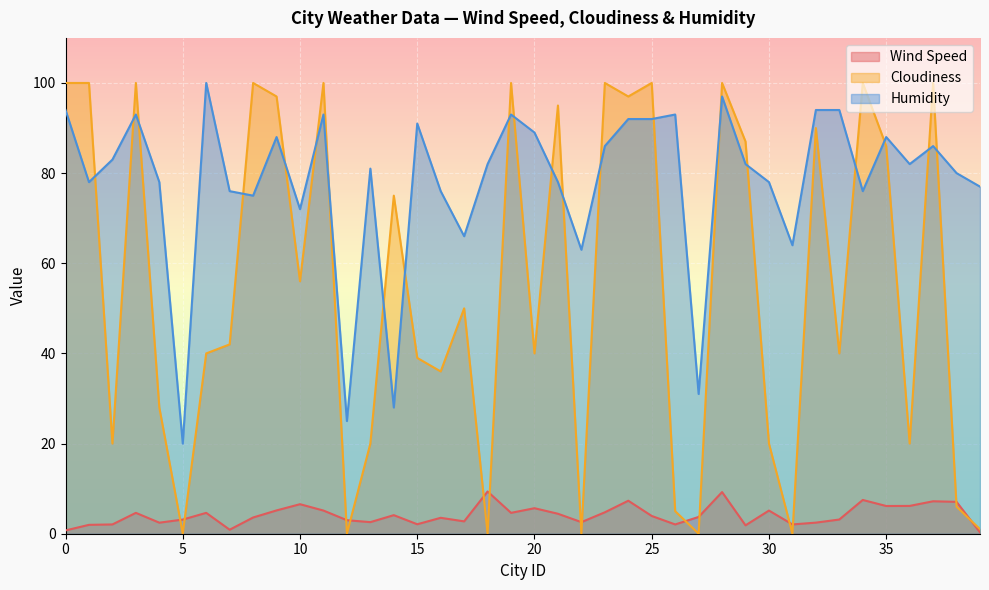

What is the value of the Wind Speed point at the 35th from the left?

7.5